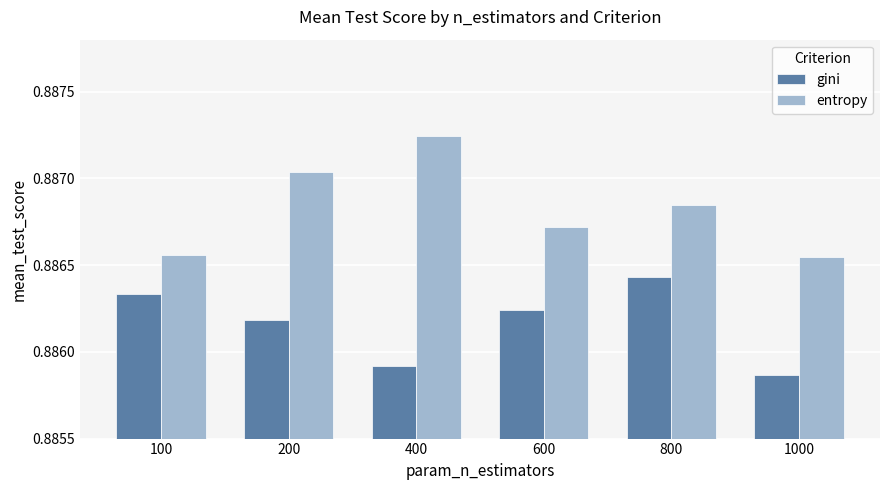

Is the value of gini at 1000 greater than the value of entropy at 400?

No